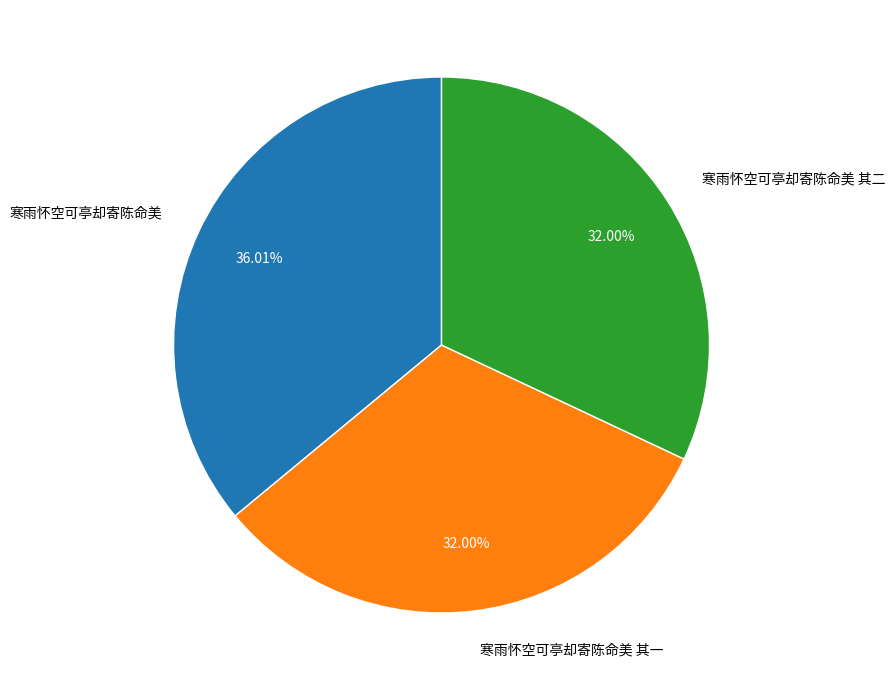

To the nearest percent, what portion does 寒雨怀空可亭却寄陈命美 represent?

36%